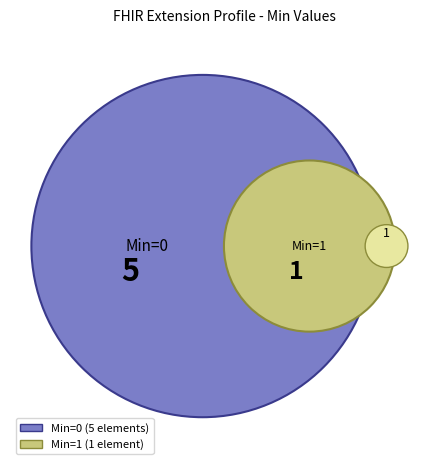

Is there a majority slice in this chart?

Yes